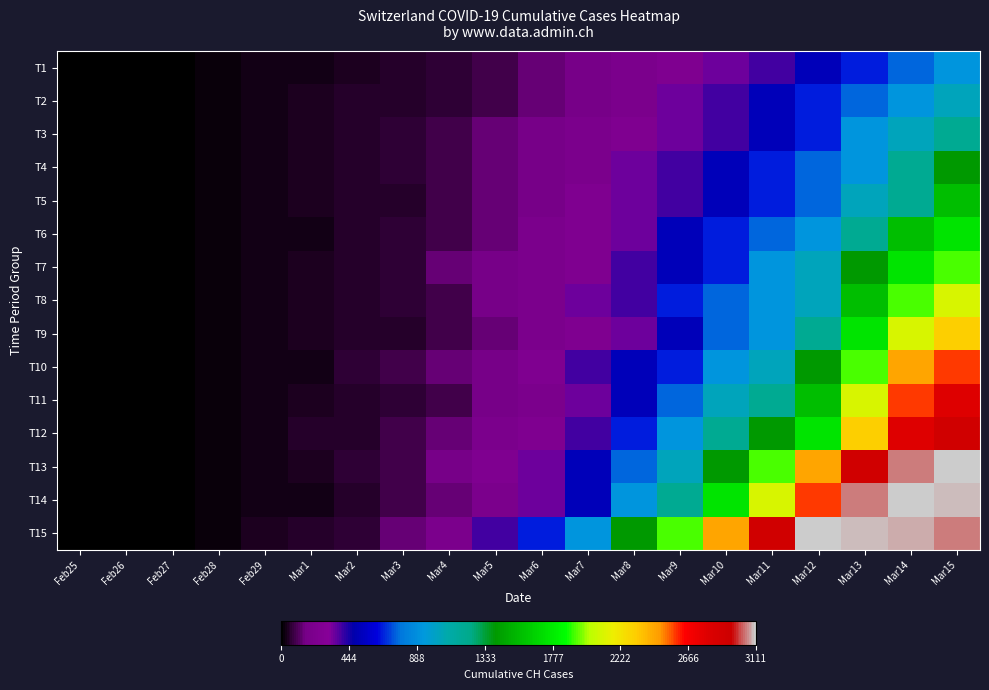

Reading left to right, list all the values displayed in this chart.

T1: Feb25=0	Feb26=1	Feb27=2	Feb28=15	Feb29=27	Mar1=36	Mar2=40	Mar3=56	Mar4=70	Mar5=93	Mar6=140	Mar7=169	Mar8=203	Mar9=232	Mar10=350	Mar11=396	Mar12=515	Mar13=661	Mar14=757	Mar15=920
T2: Feb25=0	Feb26=1	Feb27=2	Feb28=16	Feb29=27	Mar1=40	Mar2=53	Mar3=56	Mar4=70	Mar5=93	Mar6=140	Mar7=169	Mar8=203	Mar9=350	Mar10=396	Mar11=515	Mar12=661	Mar13=757	Mar14=920	Mar15=1036
T3: Feb25=0	Feb26=1	Feb27=2	Feb28=15	Feb29=27	Mar1=40	Mar2=56	Mar3=70	Mar4=93	Mar5=140	Mar6=169	Mar7=203	Mar8=232	Mar9=350	Mar10=396	Mar11=515	Mar12=661	Mar13=920	Mar14=1036	Mar15=1199
T4: Feb25=0	Feb26=1	Feb27=2	Feb28=16	Feb29=36	Mar1=40	Mar2=53	Mar3=70	Mar4=93	Mar5=140	Mar6=169	Mar7=203	Mar8=350	Mar9=396	Mar10=515	Mar11=661	Mar12=757	Mar13=920	Mar14=1199	Mar15=1404
T5: Feb25=0	Feb26=1	Feb27=2	Feb28=15	Feb29=27	Mar1=40	Mar2=53	Mar3=56	Mar4=93	Mar5=140	Mar6=169	Mar7=232	Mar8=350	Mar9=396	Mar10=515	Mar11=661	Mar12=757	Mar13=1036	Mar14=1199	Mar15=1578
T6: Feb25=0	Feb26=1	Feb27=2	Feb28=16	Feb29=27	Mar1=36	Mar2=56	Mar3=70	Mar4=93	Mar5=140	Mar6=203	Mar7=232	Mar8=350	Mar9=515	Mar10=661	Mar11=757	Mar12=920	Mar13=1199	Mar14=1578	Mar15=1746
T7: Feb25=0	Feb26=1	Feb27=2	Feb28=15	Feb29=27	Mar1=40	Mar2=53	Mar3=70	Mar4=140	Mar5=169	Mar6=203	Mar7=232	Mar8=396	Mar9=515	Mar10=661	Mar11=920	Mar12=1036	Mar13=1404	Mar14=1746	Mar15=1929
T8: Feb25=0	Feb26=1	Feb27=2	Feb28=16	Feb29=36	Mar1=40	Mar2=56	Mar3=70	Mar4=93	Mar5=169	Mar6=203	Mar7=350	Mar8=396	Mar9=661	Mar10=757	Mar11=920	Mar12=1036	Mar13=1578	Mar14=1929	Mar15=2104
T9: Feb25=0	Feb26=1	Feb27=2	Feb28=15	Feb29=27	Mar1=40	Mar2=53	Mar3=56	Mar4=93	Mar5=140	Mar6=203	Mar7=232	Mar8=350	Mar9=515	Mar10=757	Mar11=920	Mar12=1199	Mar13=1746	Mar14=2104	Mar15=2312
T10: Feb25=0	Feb26=1	Feb27=2	Feb28=16	Feb29=27	Mar1=36	Mar2=70	Mar3=93	Mar4=140	Mar5=169	Mar6=232	Mar7=396	Mar8=515	Mar9=661	Mar10=920	Mar11=1036	Mar12=1404	Mar13=1929	Mar14=2453	Mar15=2586
T11: Feb25=0	Feb26=1	Feb27=2	Feb28=15	Feb29=27	Mar1=40	Mar2=56	Mar3=70	Mar4=93	Mar5=169	Mar6=203	Mar7=350	Mar8=515	Mar9=757	Mar10=1036	Mar11=1199	Mar12=1578	Mar13=2104	Mar14=2586	Mar15=2793
T12: Feb25=0	Feb26=1	Feb27=2	Feb28=16	Feb29=36	Mar1=53	Mar2=56	Mar3=93	Mar4=140	Mar5=203	Mar6=232	Mar7=396	Mar8=661	Mar9=920	Mar10=1199	Mar11=1404	Mar12=1746	Mar13=2312	Mar14=2793	Mar15=2911
T13: Feb25=0	Feb26=1	Feb27=2	Feb28=15	Feb29=27	Mar1=40	Mar2=70	Mar3=93	Mar4=169	Mar5=232	Mar6=350	Mar7=515	Mar8=757	Mar9=1036	Mar10=1404	Mar11=1929	Mar12=2453	Mar13=2911	Mar14=3046	Mar15=3111
T14: Feb25=0	Feb26=1	Feb27=2	Feb28=16	Feb29=27	Mar1=36	Mar2=56	Mar3=93	Mar4=140	Mar5=203	Mar6=350	Mar7=515	Mar8=920	Mar9=1199	Mar10=1746	Mar11=2104	Mar12=2586	Mar13=3046	Mar14=3111	Mar15=3094
T15: Feb25=0	Feb26=1	Feb27=2	Feb28=15	Feb29=40	Mar1=53	Mar2=70	Mar3=140	Mar4=203	Mar5=396	Mar6=661	Mar7=920	Mar8=1404	Mar9=1929	Mar10=2453	Mar11=2911	Mar12=3111	Mar13=3094	Mar14=3080	Mar15=3046